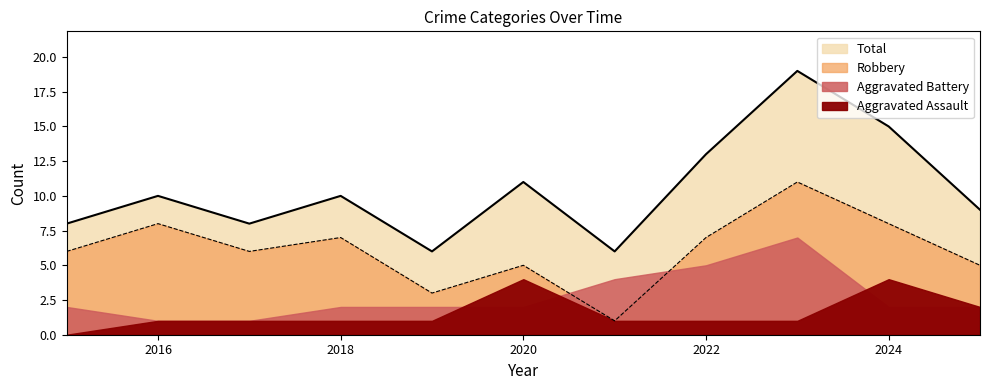

True or false: Total has a value of 13 at 2022.

True